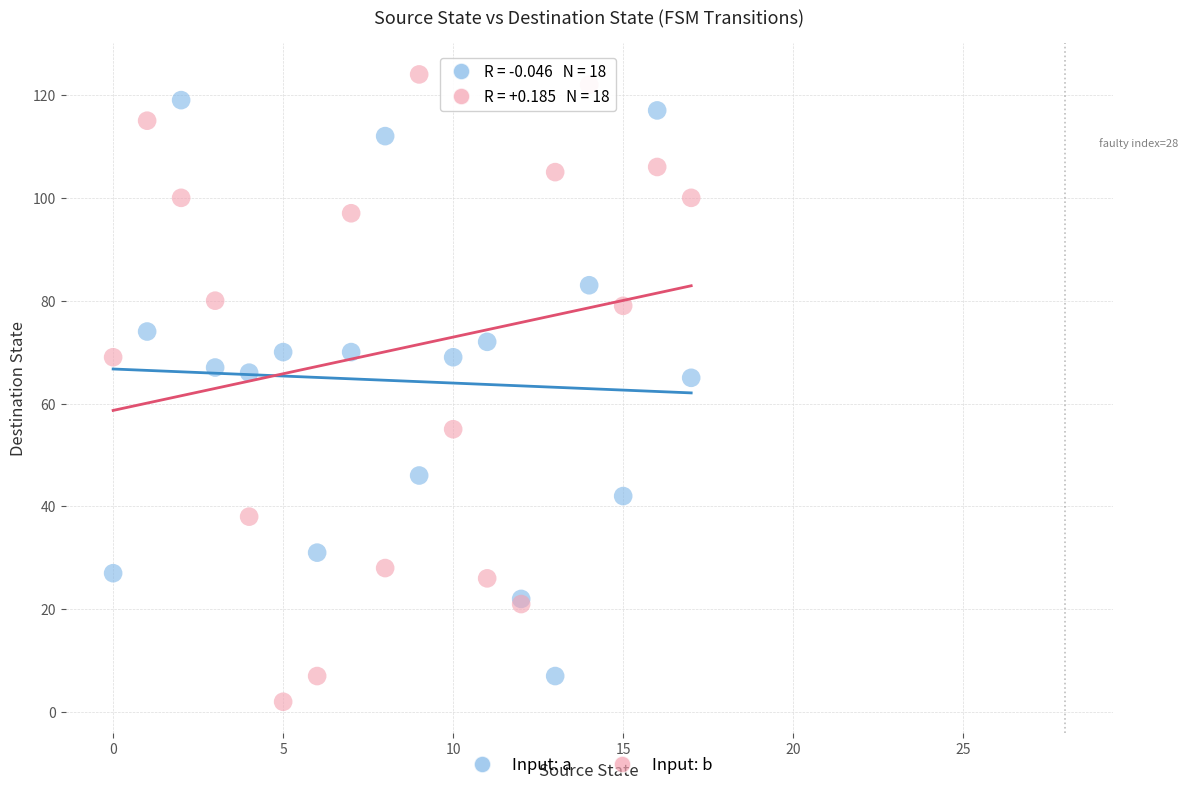

What are all the series names shown in the legend?

Input: a, Input: b